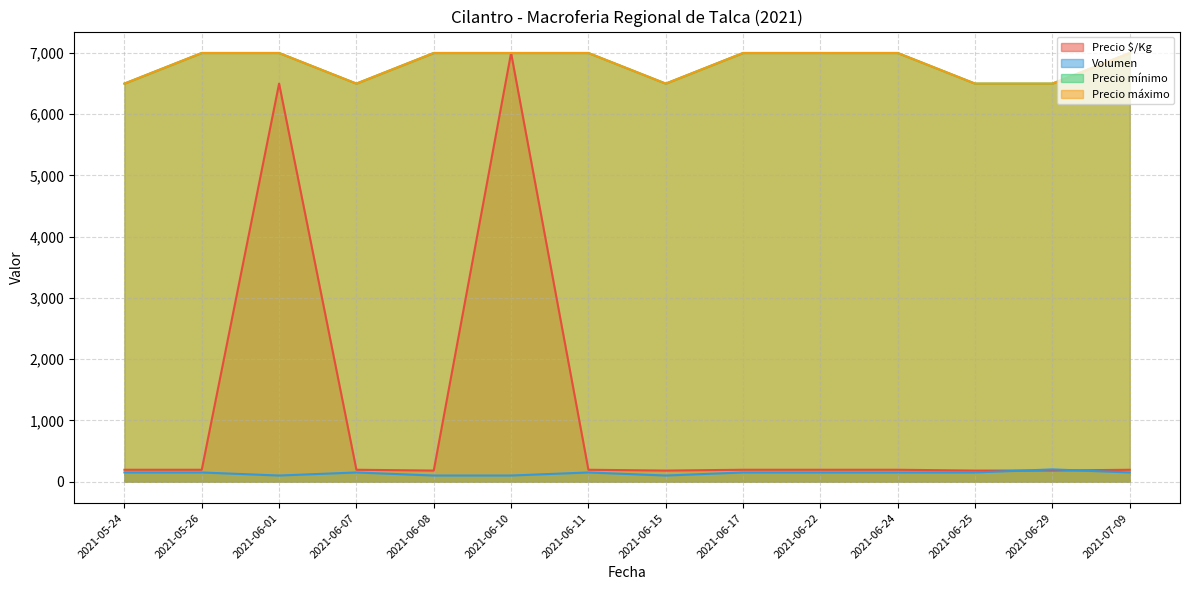

What is the highest value of the Precio $/Kg series?

7000